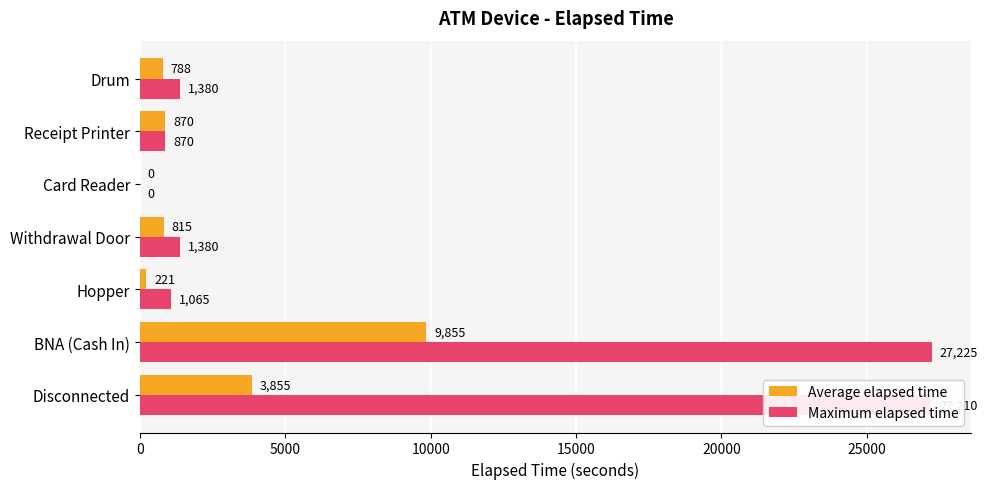

What is the approximate value of Maximum elapsed time at BNA (Cash In)?

27225.0